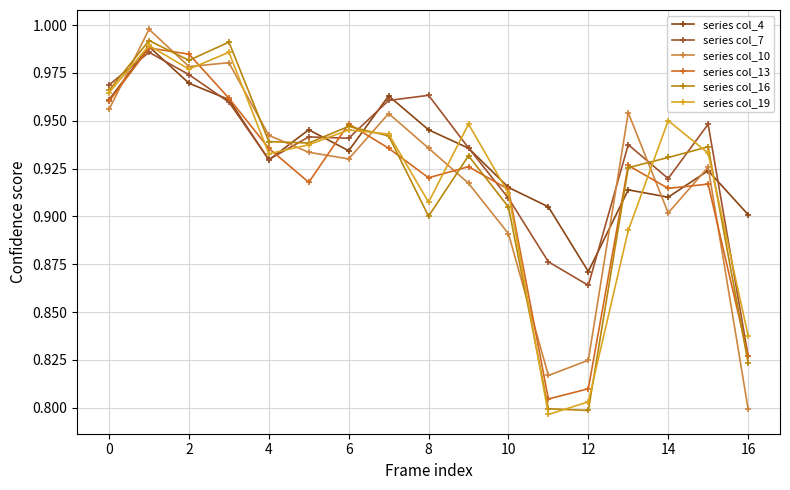

How many categories are shown in the chart?

17